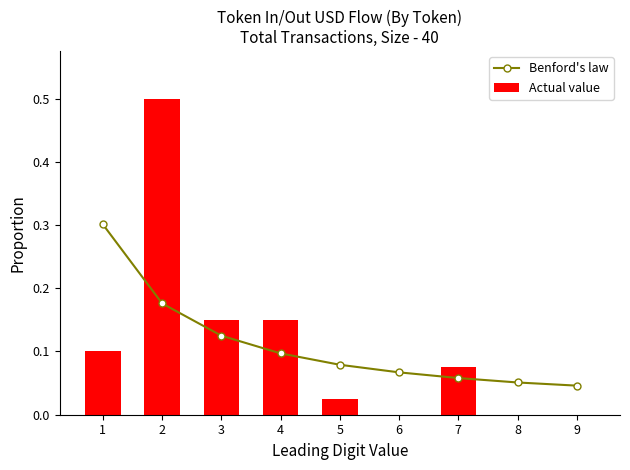

At which category does the chart reach its minimum across all series?

6